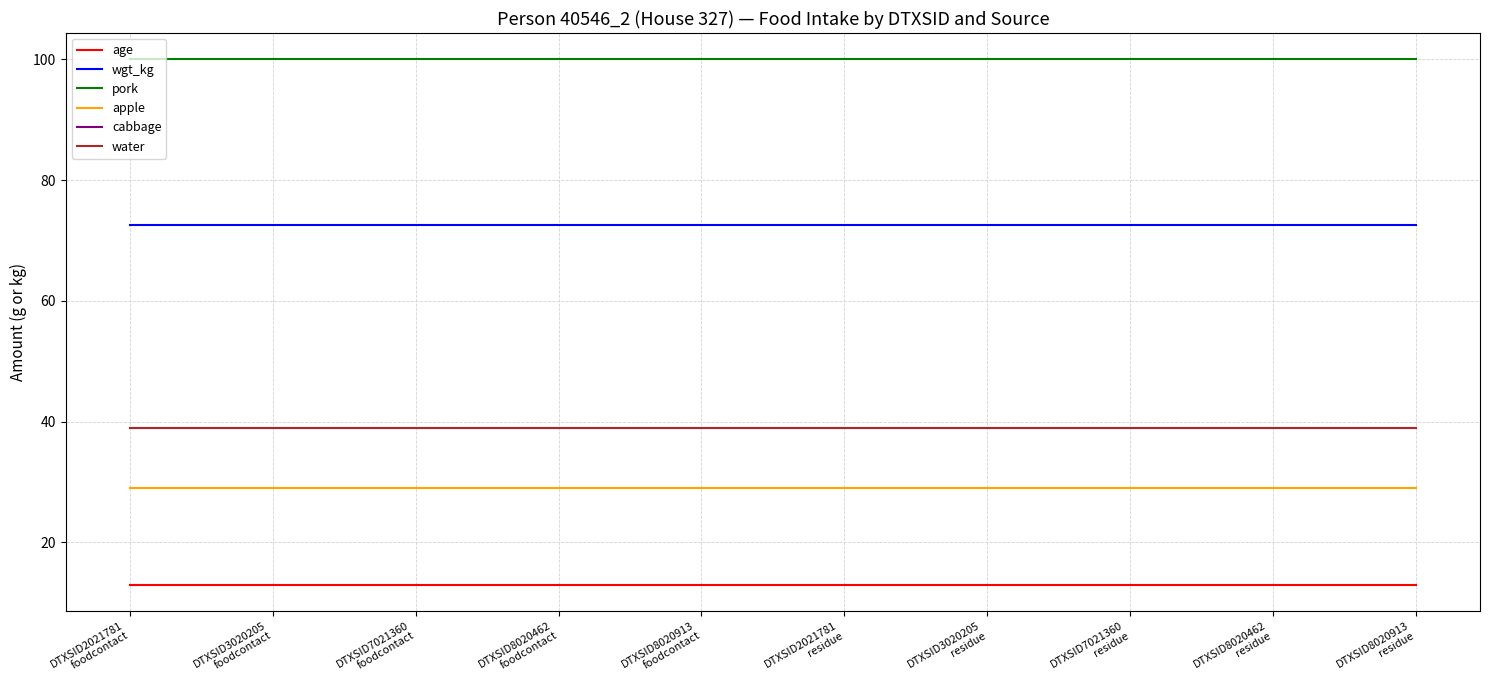

List the series in order of their peak value, highest first.

pork, wgt_kg, cabbage, water, apple, age